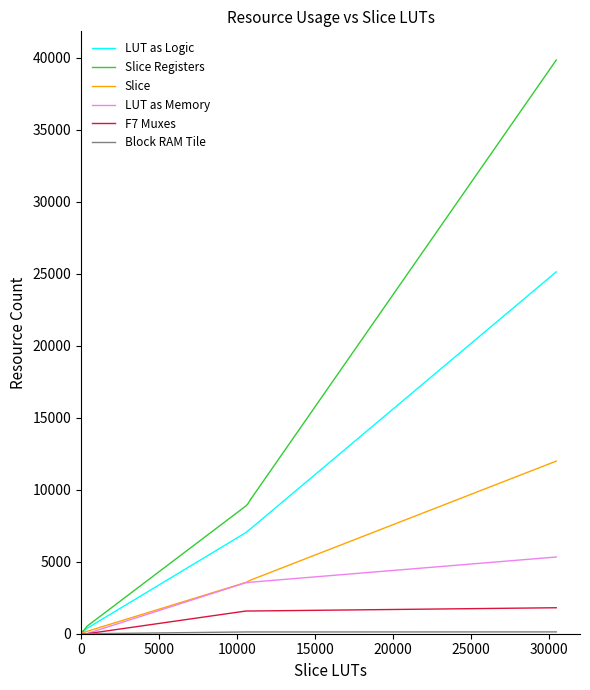

Rank the series by their maximum value, from lowest to highest.

Block RAM Tile, F7 Muxes, LUT as Memory, Slice, LUT as Logic, Slice Registers